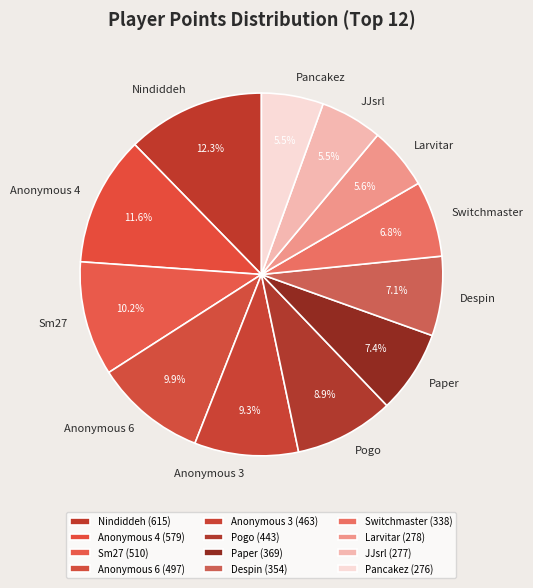

Count the number of slices in the pie.

12